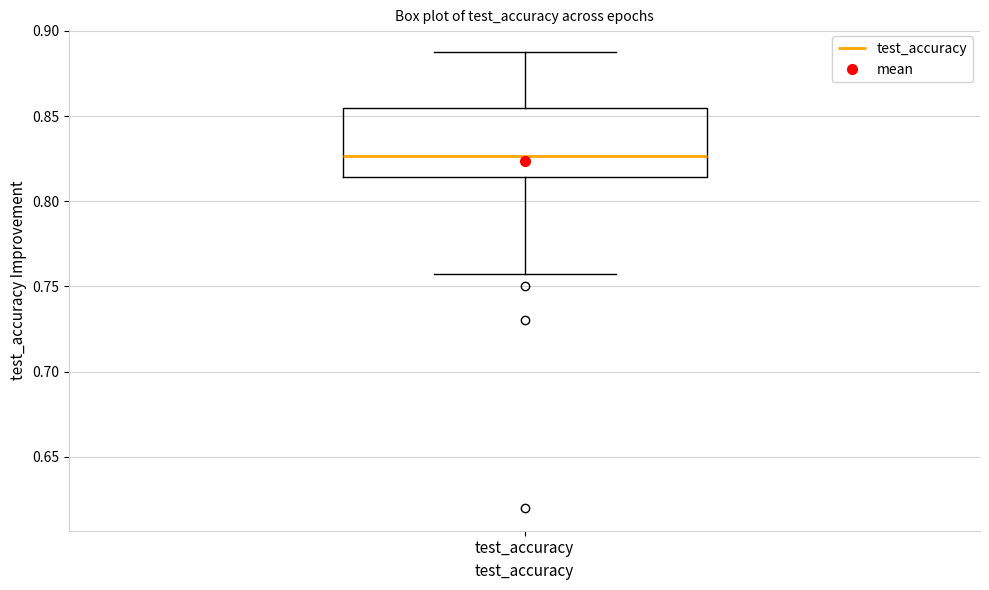

Transcribe this box plot: give where the median line is, the range the box spans, and where the two whiskers end, as read against the y-axis. The values are not printed on the chart, so give them approximately, as read against the axis.

median 0.825, box 0.815 to 0.855, whiskers 0.755 to 0.890